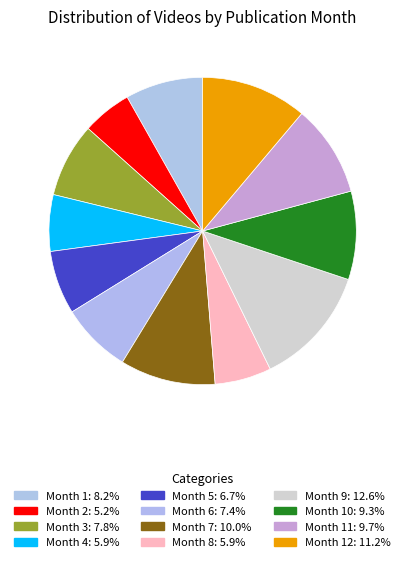

Which category has the biggest portion of the pie?

9